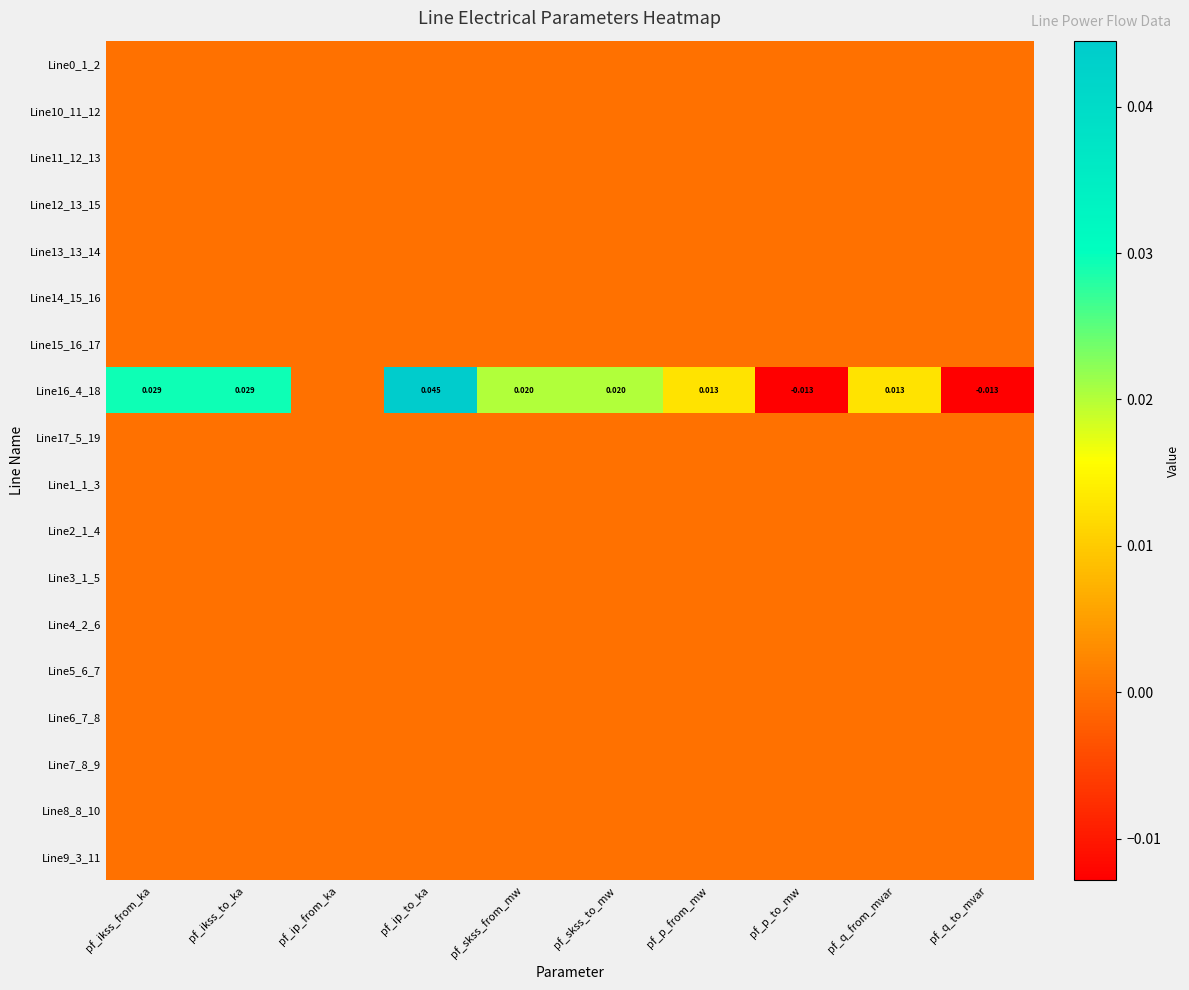

Rank the categories by Line7_8_9 value from lowest to highest.

pf_ikss_from_ka, pf_ikss_to_ka, pf_ip_from_ka, pf_ip_to_ka, pf_skss_from_mw, pf_skss_to_mw, pf_p_from_mw, pf_p_to_mw, pf_q_from_mvar, pf_q_to_mvar